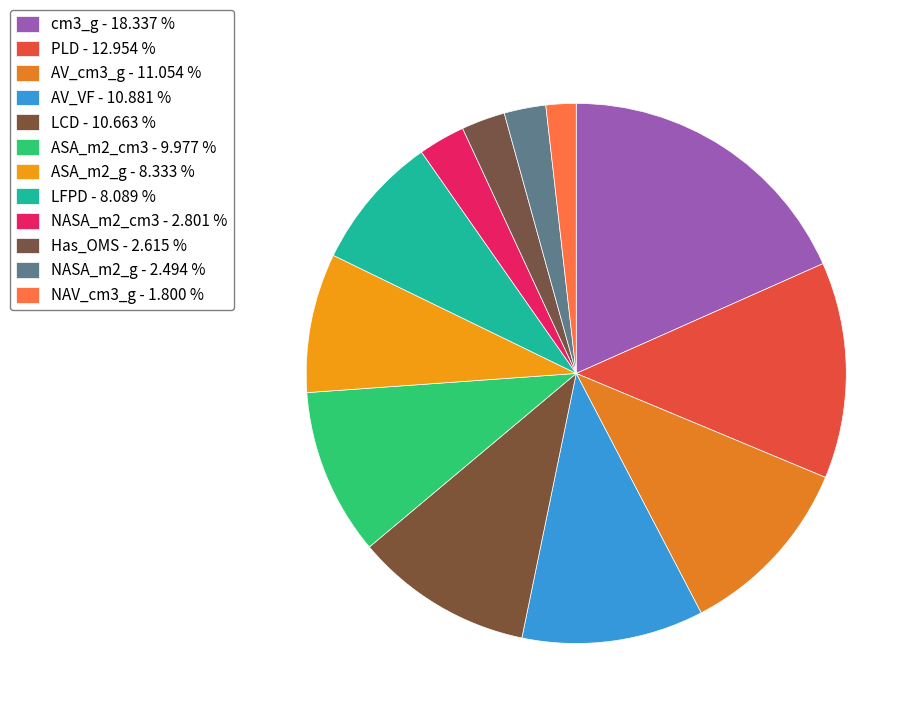

Is the sum of AV_VF and NAV_cm3_g greater than half?

No